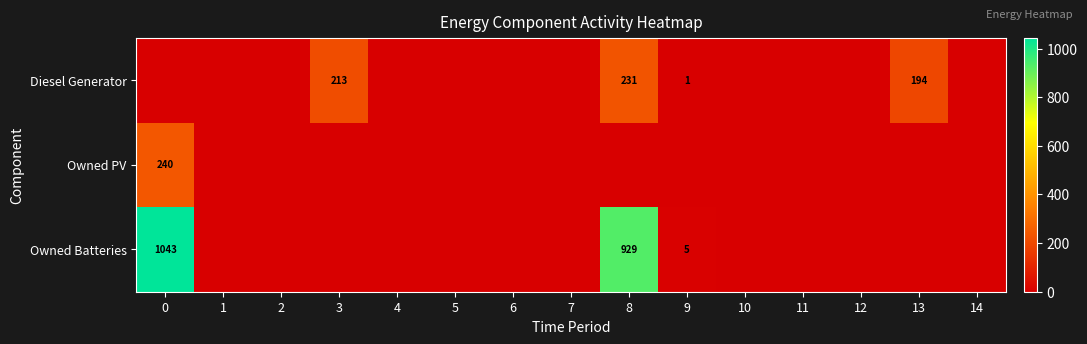

Is it true that Owned Batteries equals 929 at 8?

True